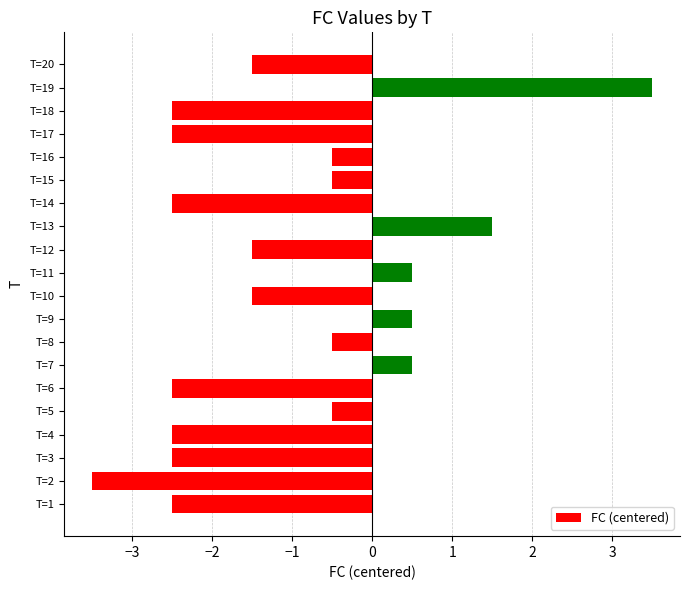

How many values exceed -1?

9